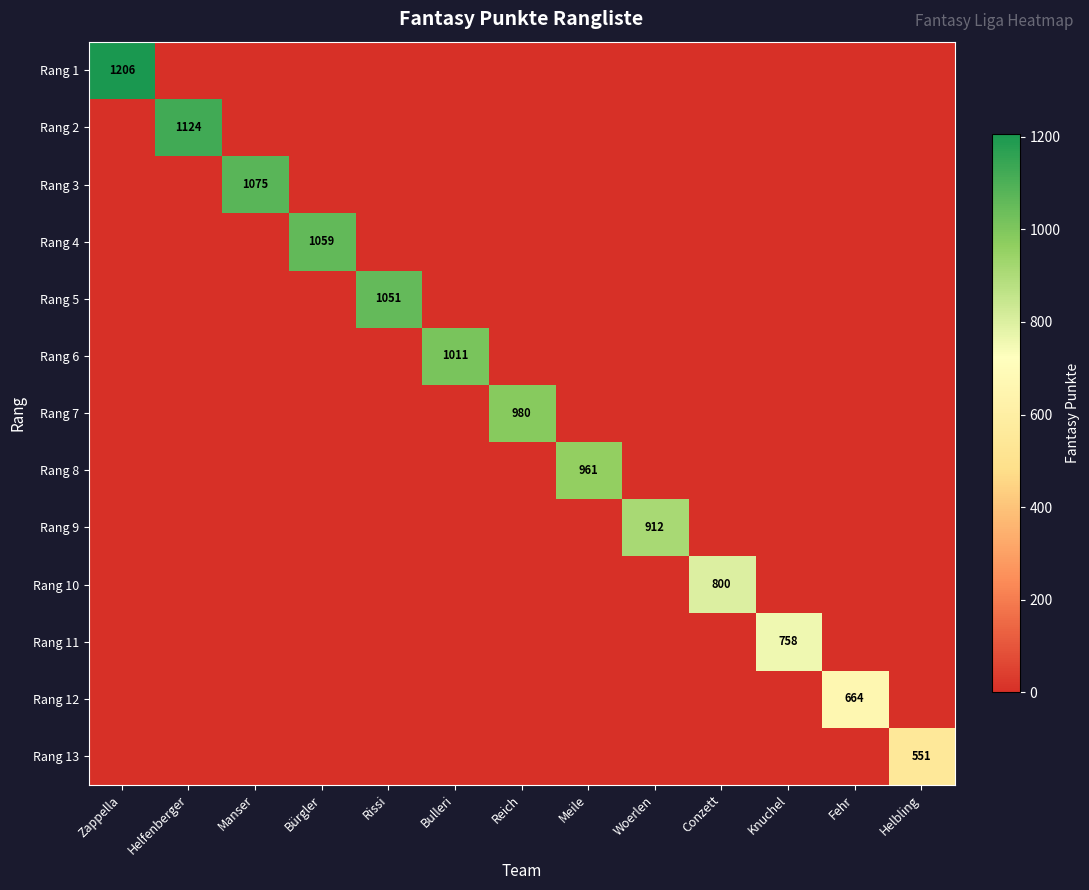

How many data points does each series have?

13